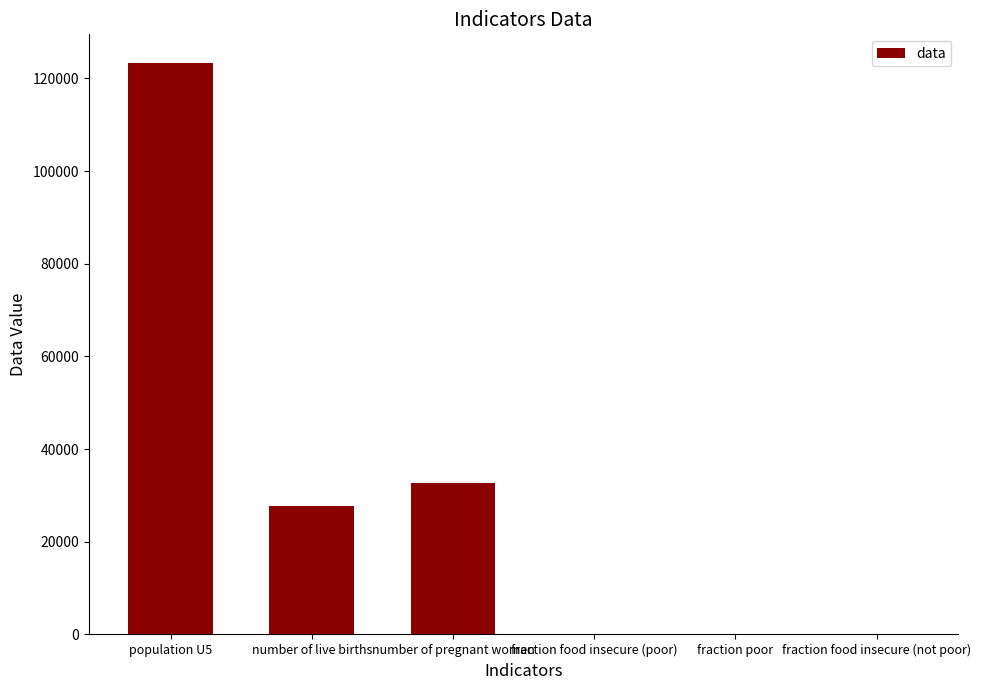

At which label is the value closest to 61680?

number of pregnant women